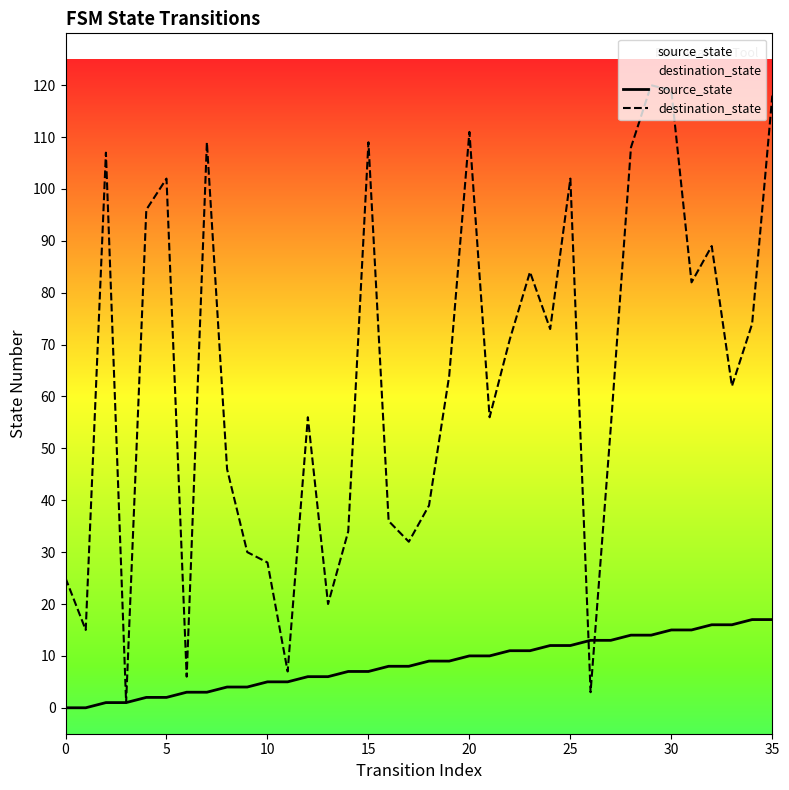

Which series has the widest spread of values?

destination_state